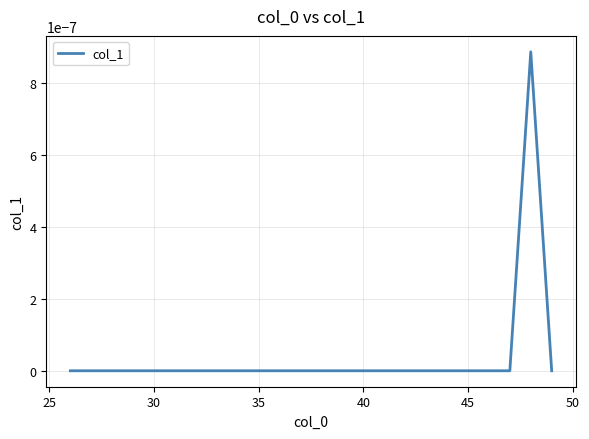

The chart shows a value of 0.0 at 35. True or false?

True